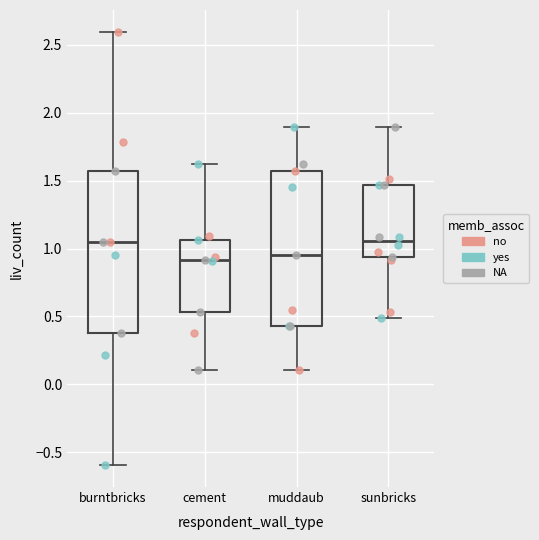

Reading left to right, transcribe this box plot: for each box, give where its median line is, the range the box spans, and where its two whiskers end, as read against the y-axis. The values are not printed on the chart, so give them approximately, as read against the axis.

burntbricks: median 1.05, box 0.40 to 1.55, whiskers -0.60 to 2.60
cement: median 0.90, box 0.55 to 1.05, whiskers 0.10 to 1.60
muddaub: median 0.95, box 0.45 to 1.55, whiskers 0.10 to 1.90
sunbricks: median 1.05, box 0.95 to 1.45, whiskers 0.50 to 1.90